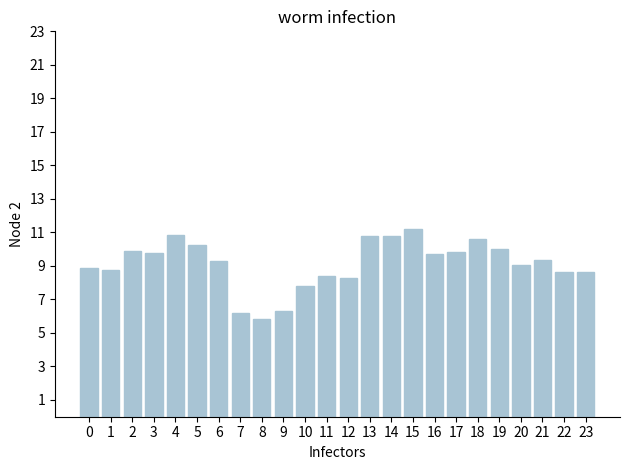

What value does the data have at 0?

8.9